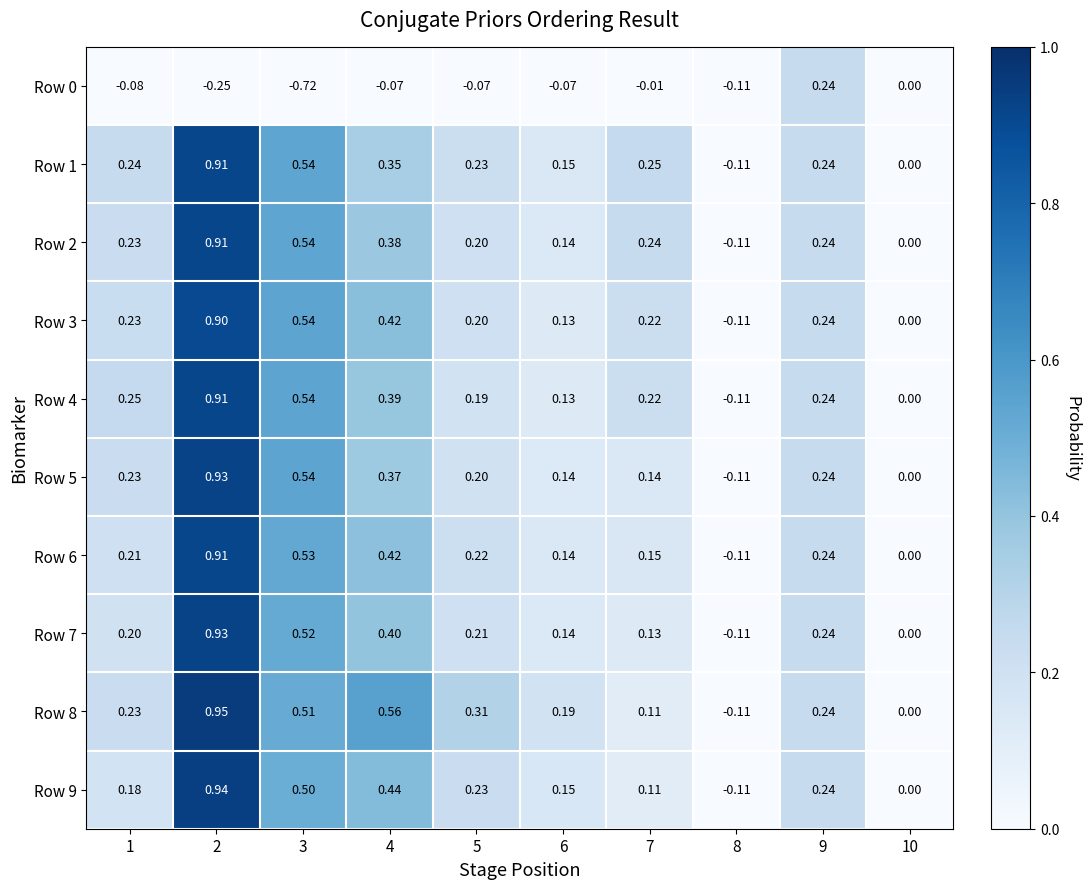

How many data points in Row 7 are less than 0?

1